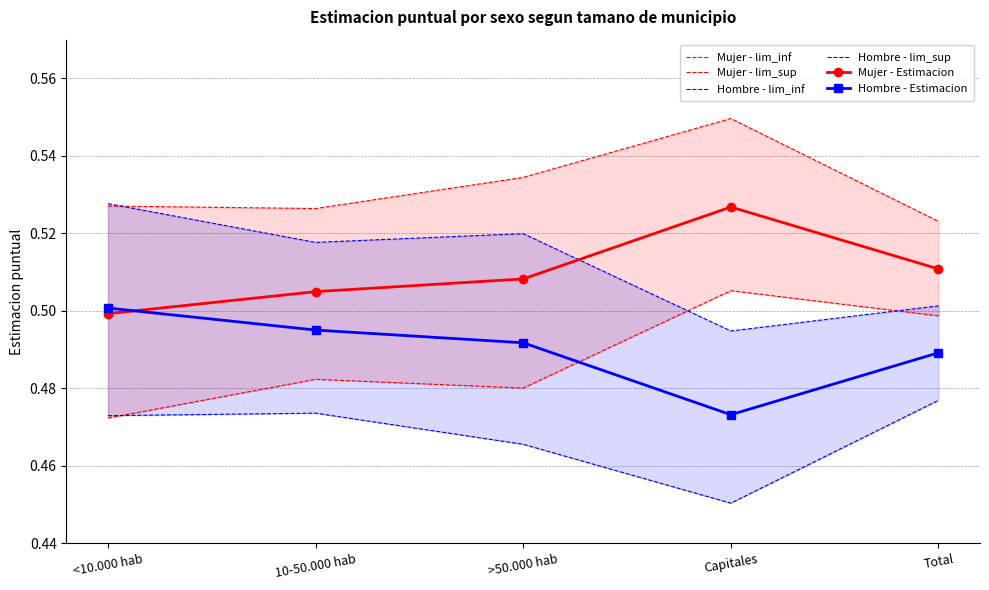

Between >50.000 hab and Total, which series saw the biggest shift?

Hombre - lim_sup